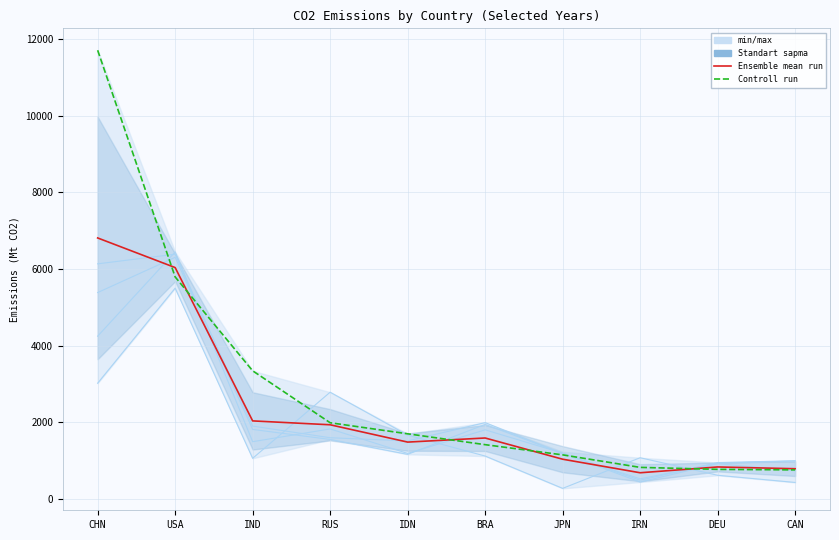

What is the difference between the highest and lowest values at IRN?

140.3